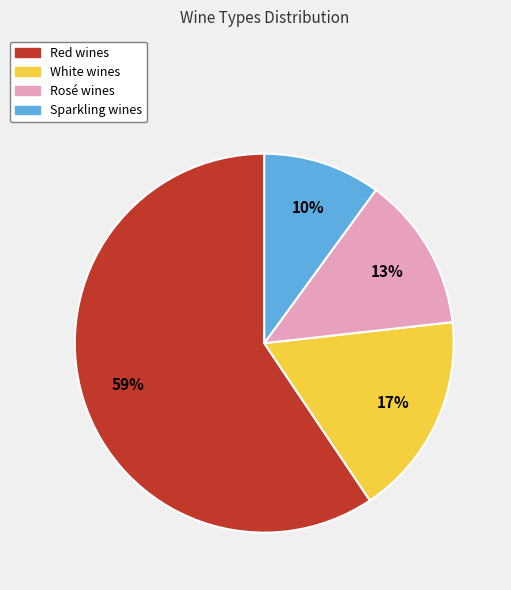

To the nearest percent, what is the difference between the largest and smallest slice percentages?

49%